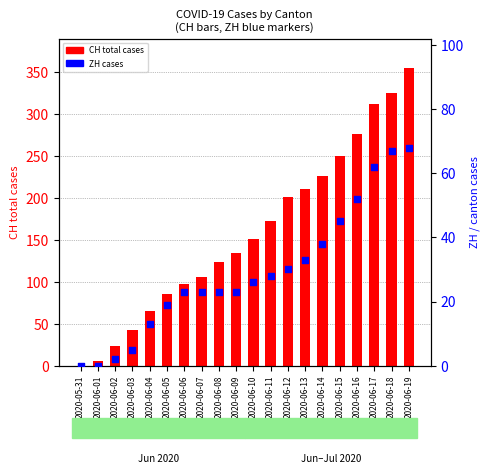

Which series has the largest total across all categories?

CH (total cases)